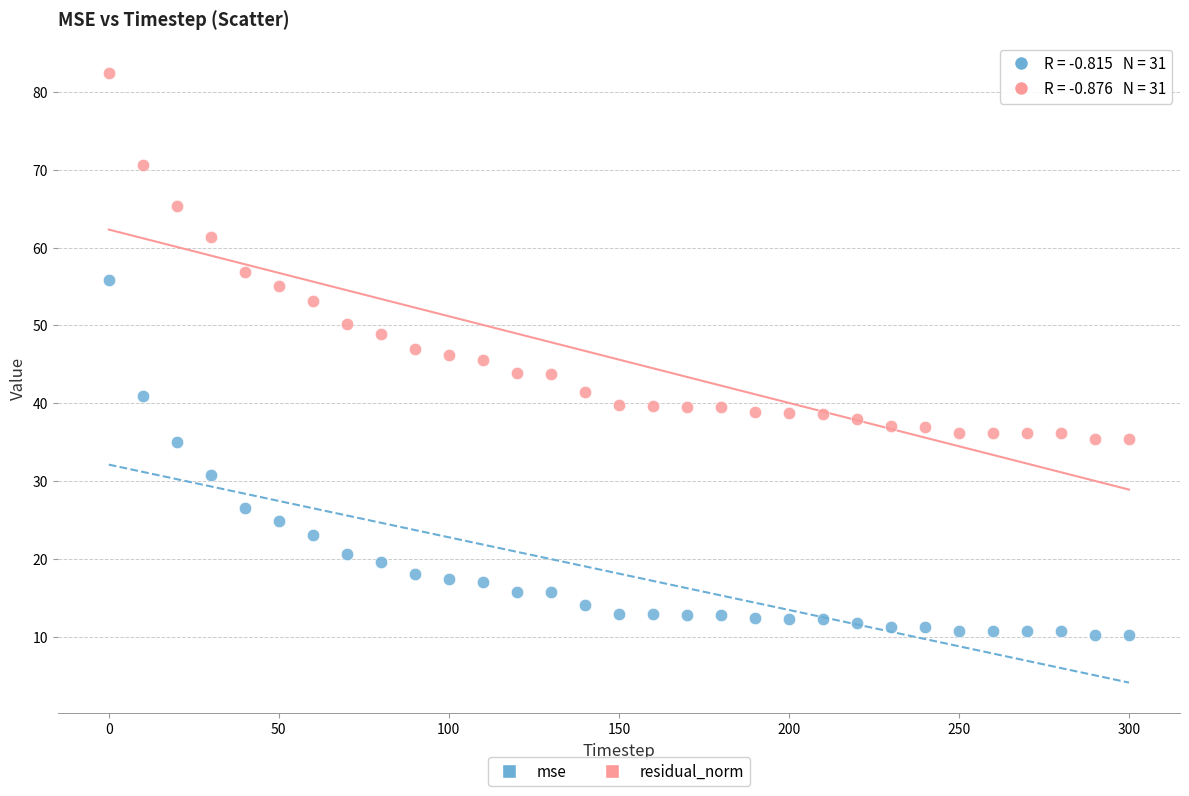

Which series contains the highest Y value?

residual_norm